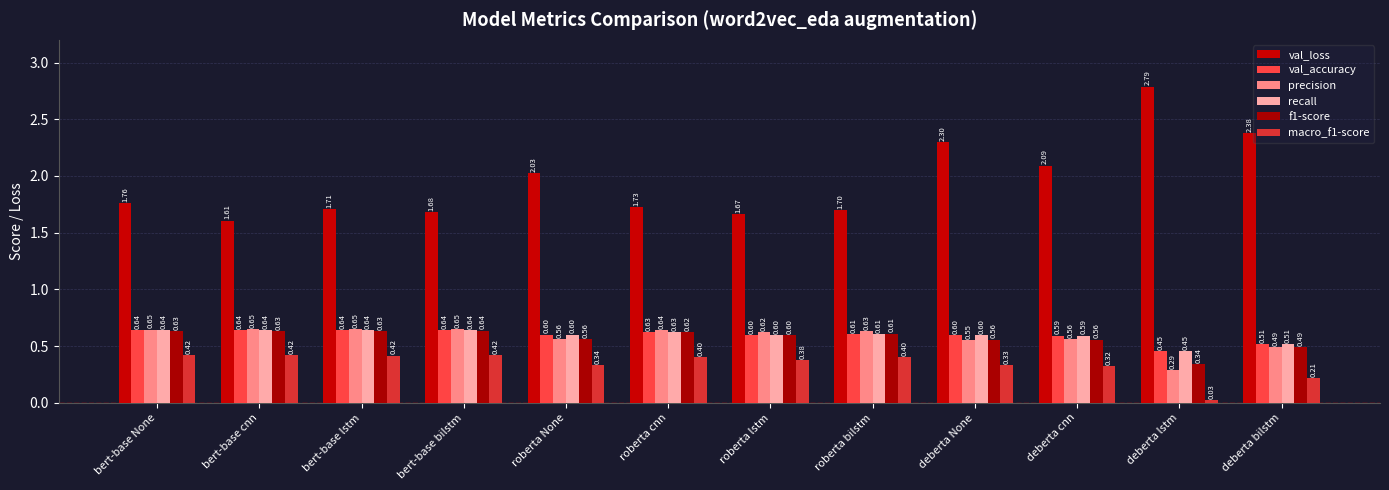

What position from the left is bert-base None?

1